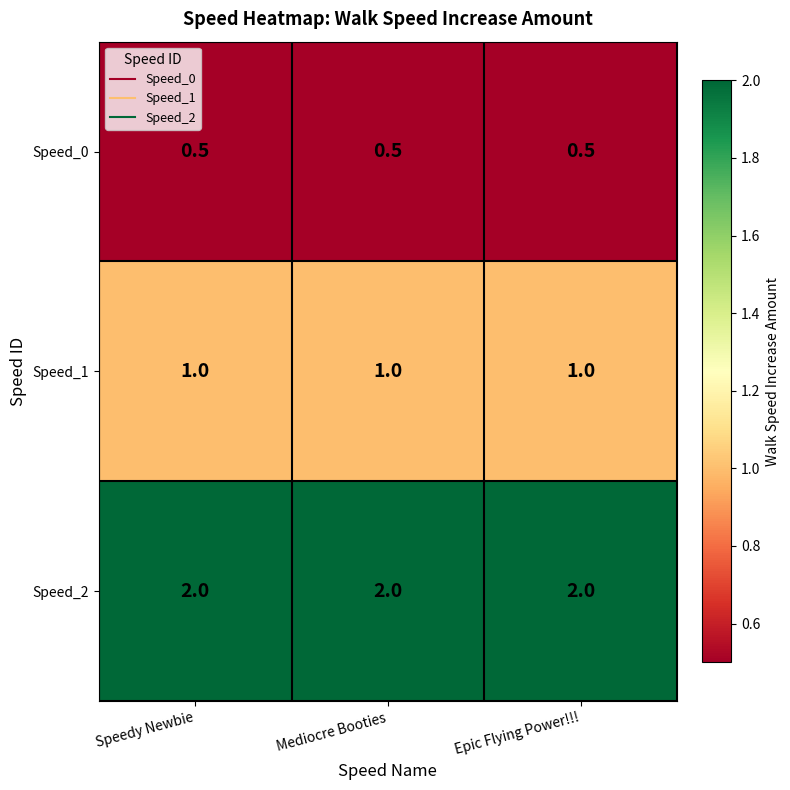

What is the average value of the Speed_2 series?

2.0